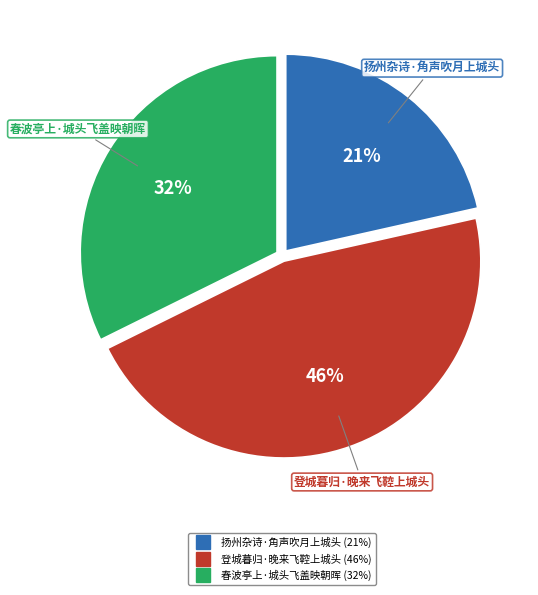

What is the largest slice in the pie chart?

登城暮归·晚来飞鞚上城头